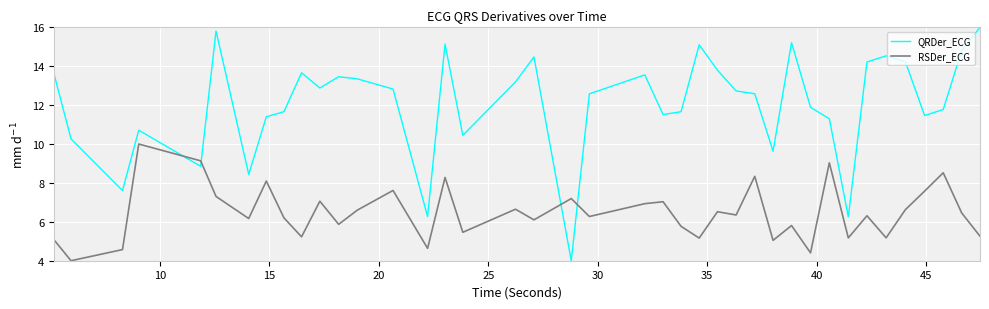

How many distinct data groups are displayed?

2